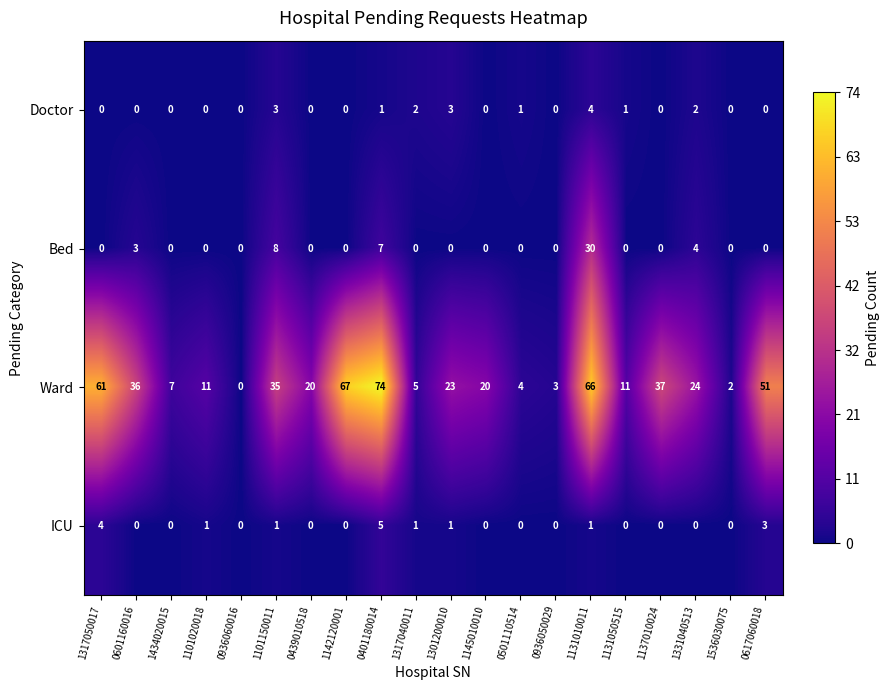

What is the difference between the maximum and second lowest values in the Doctor series?

4